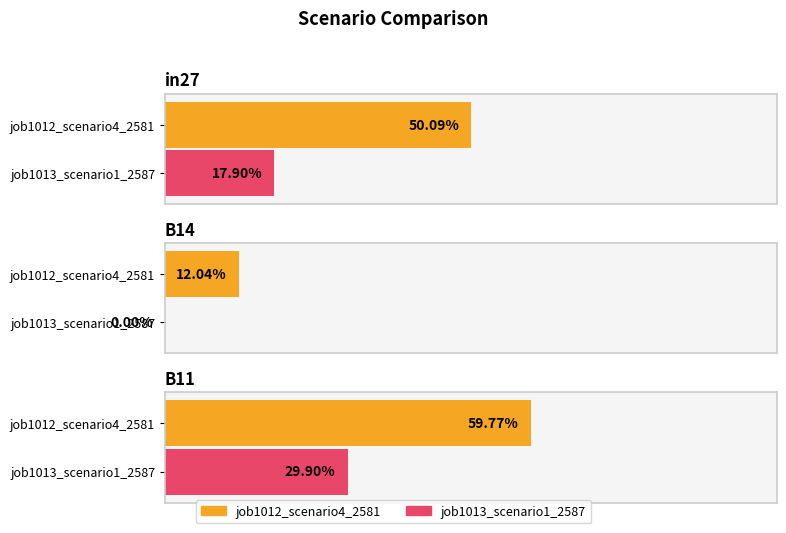

What are all the series names shown in the legend?

job1012_scenario4_2581, job1013_scenario1_2587